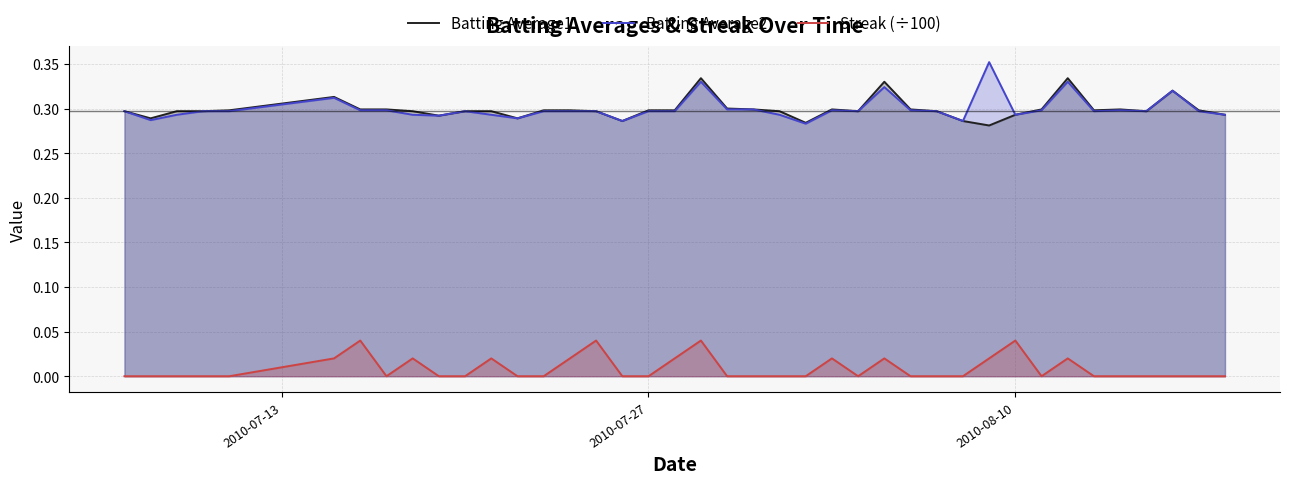

List the series in order of their peak value, highest first.

Batting Average2, Batting Average1, Streak (÷100)